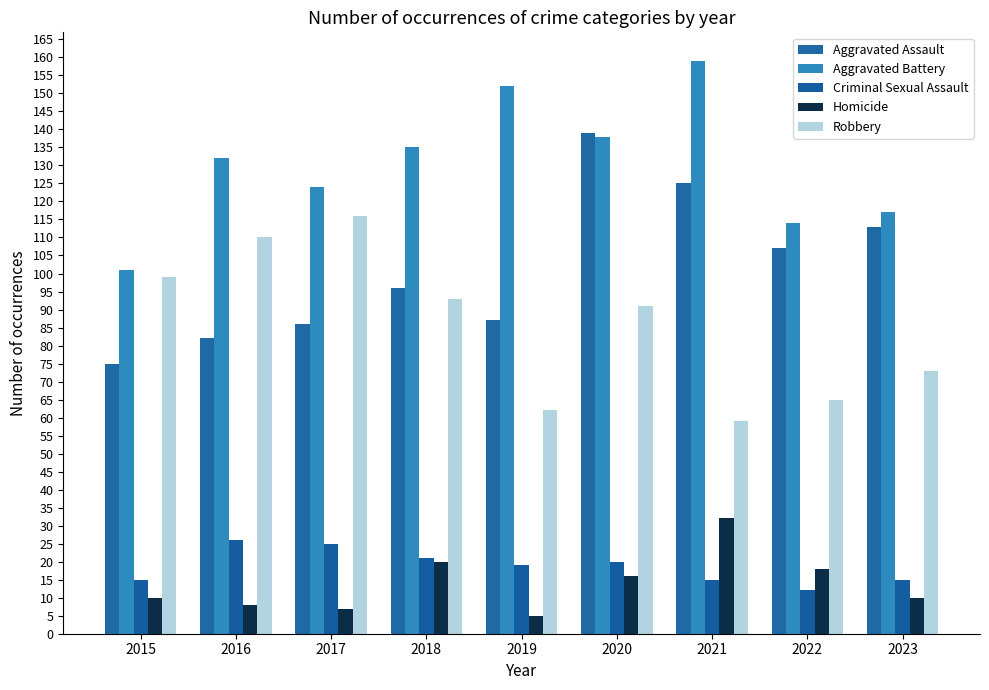

What is the total value across all series at 2020?

404